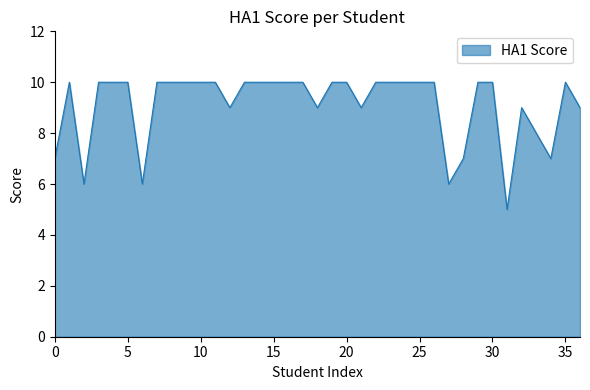

What is the minimum value shown in the chart?

5